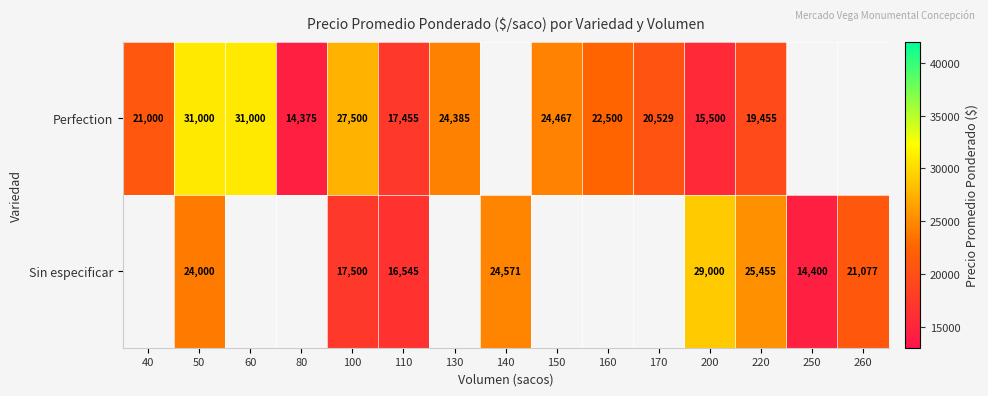

What is the spread (max minus min) of values at 100?

10000